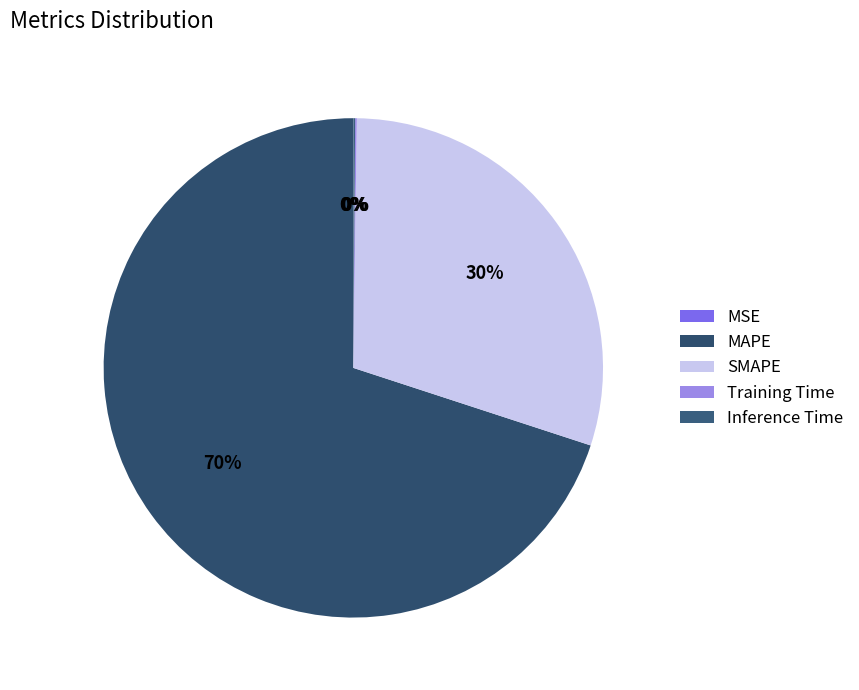

Which slice is the largest?

MAPE